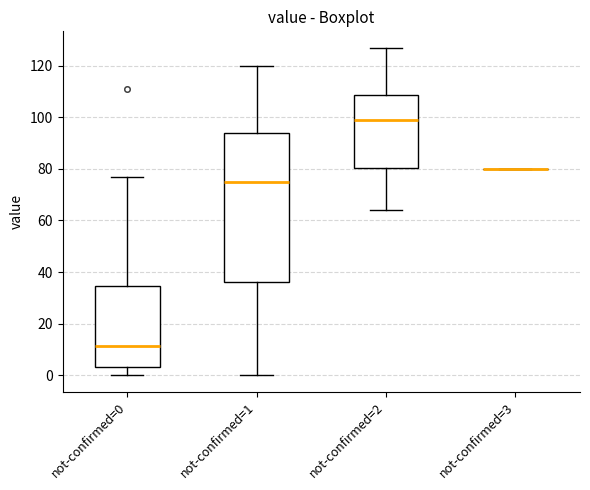

Comparing the boxes themselves (not the whiskers), which one is the tallest?

not-confirmed=1